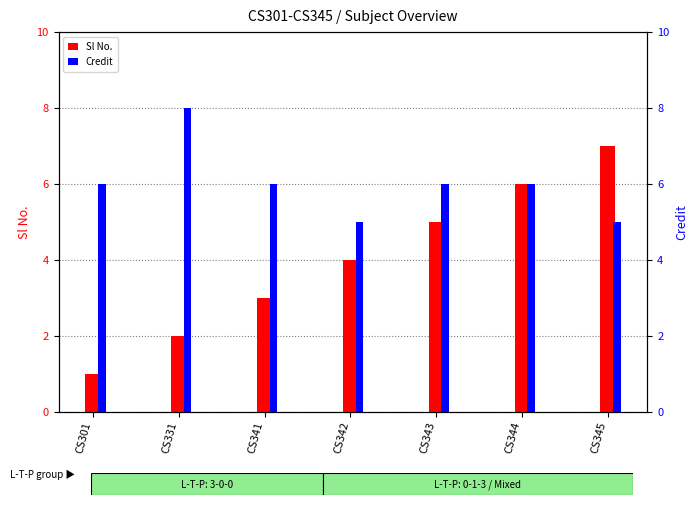

What is the lowest value of the Credit series?

5